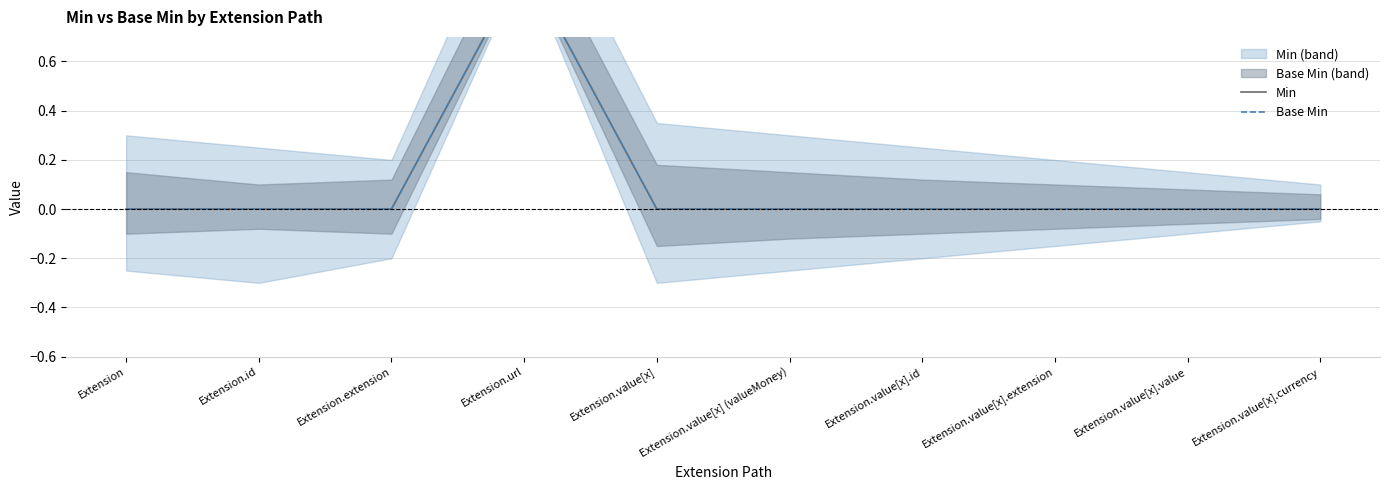

In Base Min, how many points are higher than both neighbors (excluding endpoints)?

1